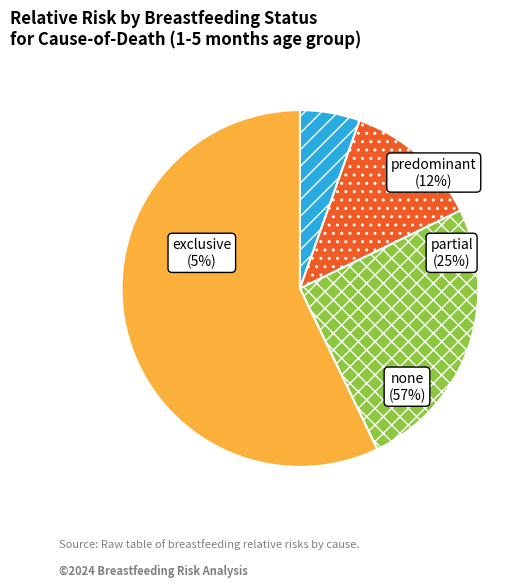

To the nearest percent, what portion does partial represent?

25%